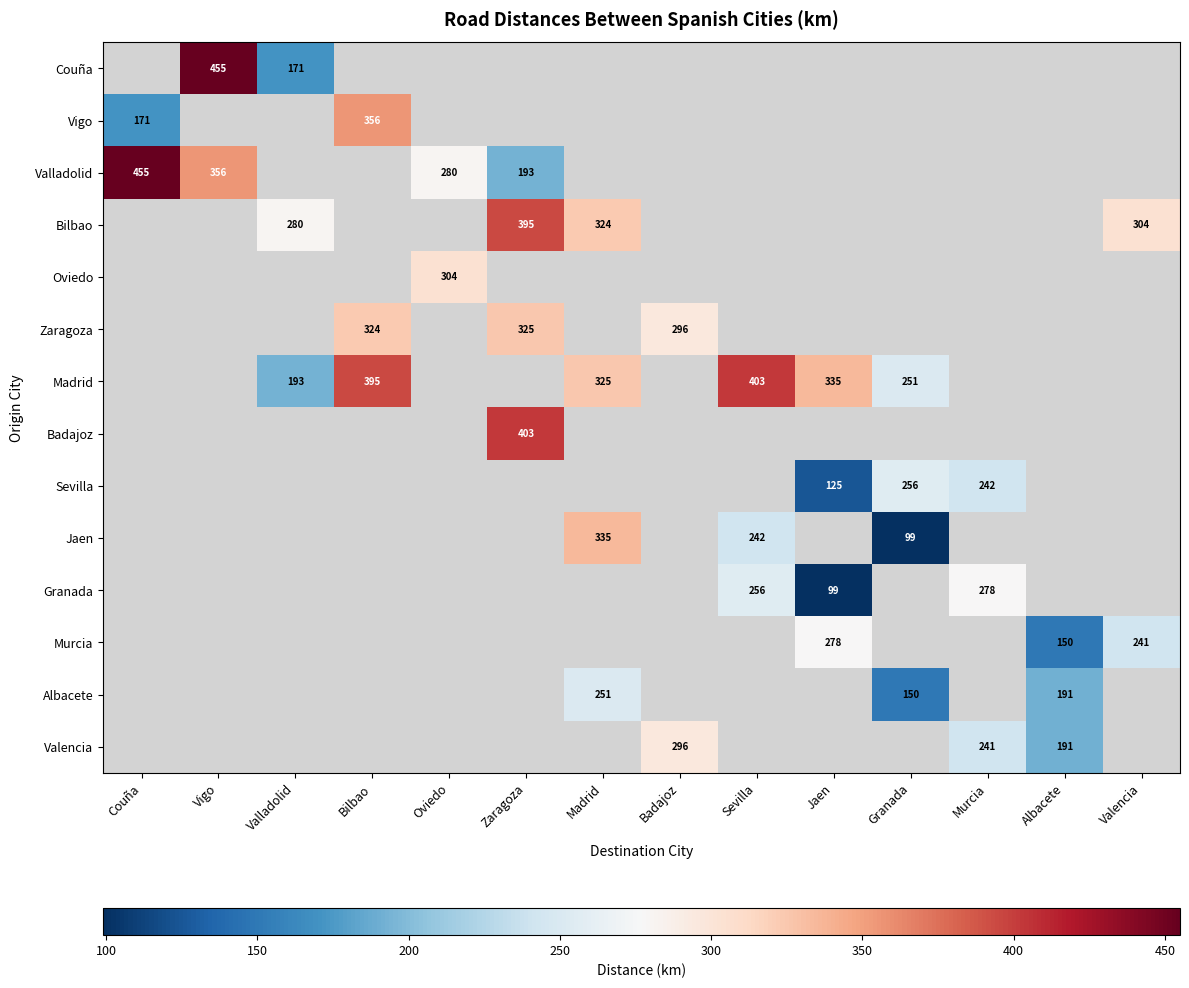

What is the greatest value displayed?

455